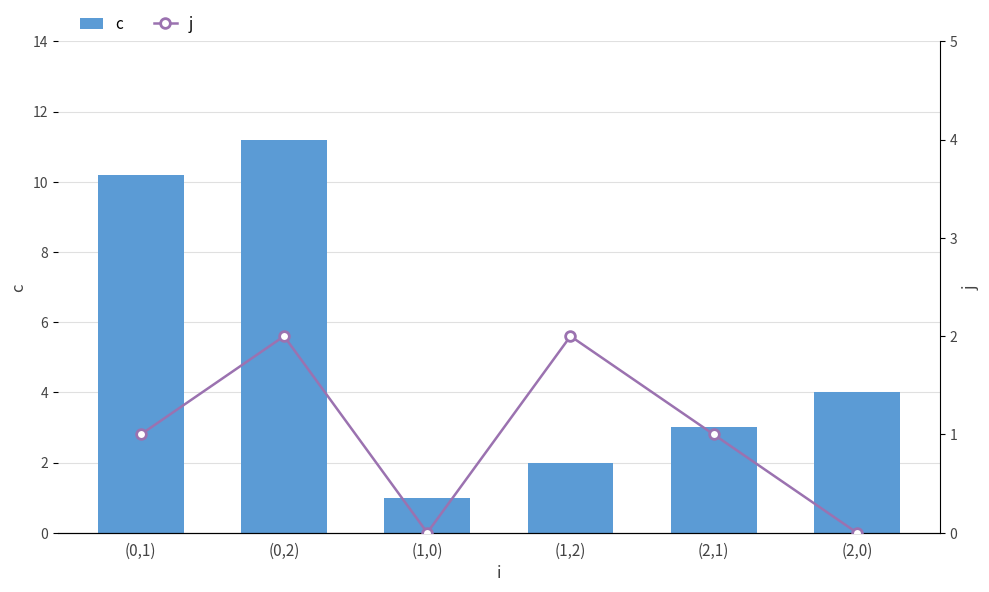

What are all the series names shown in the legend?

c, j